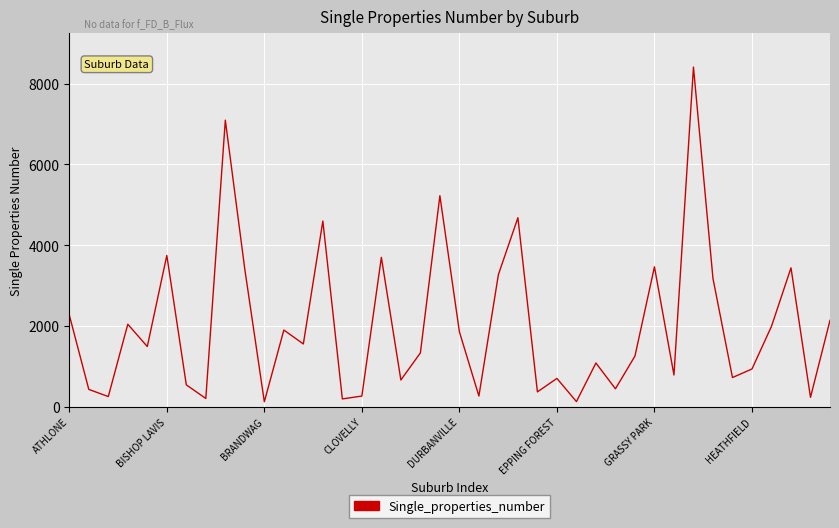

True or false: there are more than 2 points higher than both neighbors.

True